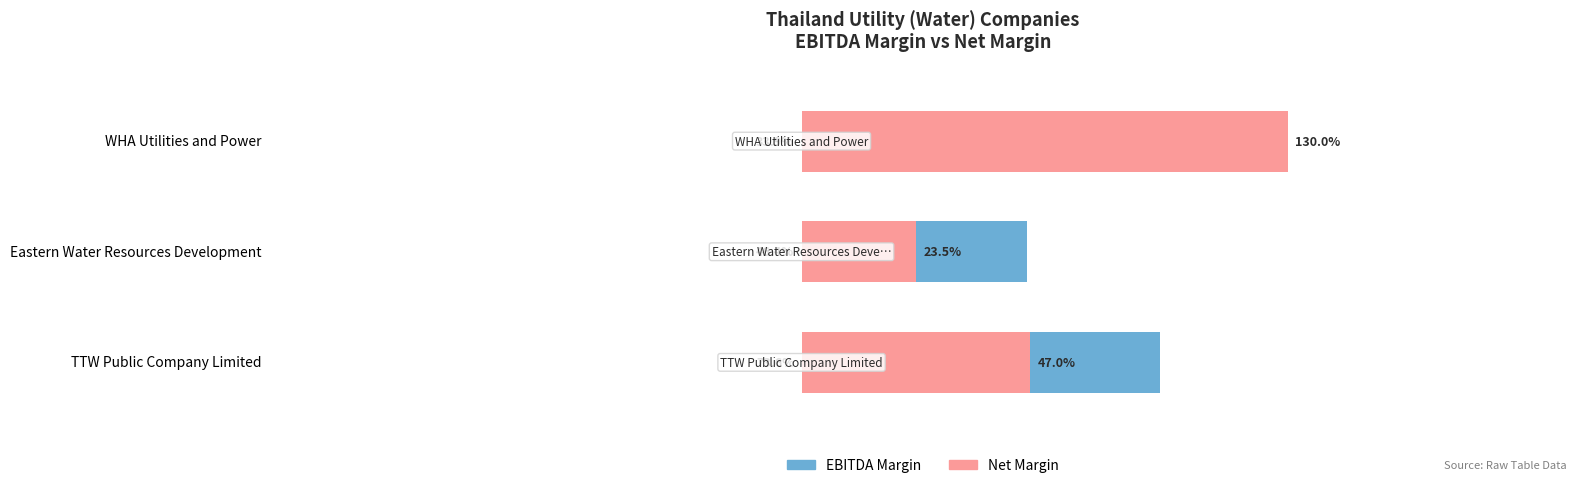

List the labels in order of EBITDA Margin value, smallest first.

WHA Utilities and Power, Eastern Water Resources Development, TTW Public Company Limited